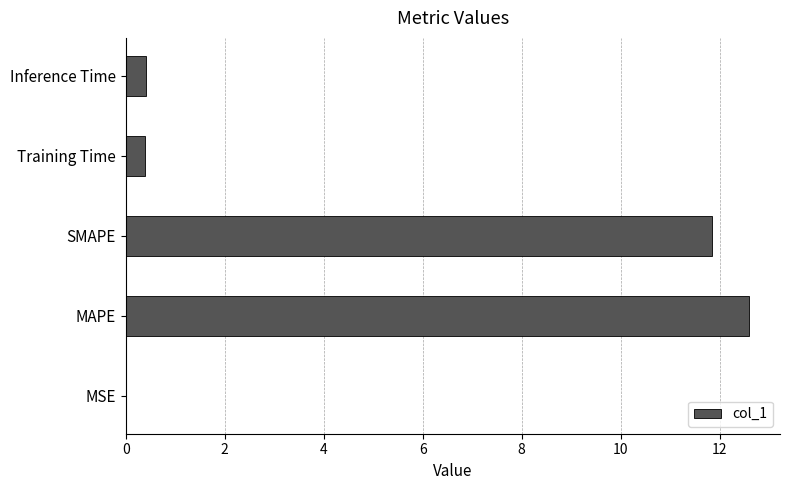

What is the sum of all values?

25.2